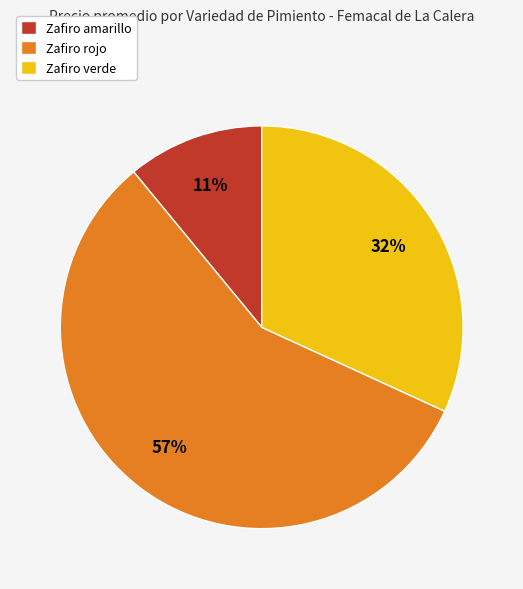

To the nearest percent, what percentage of the pie is Zafiro rojo?

57%